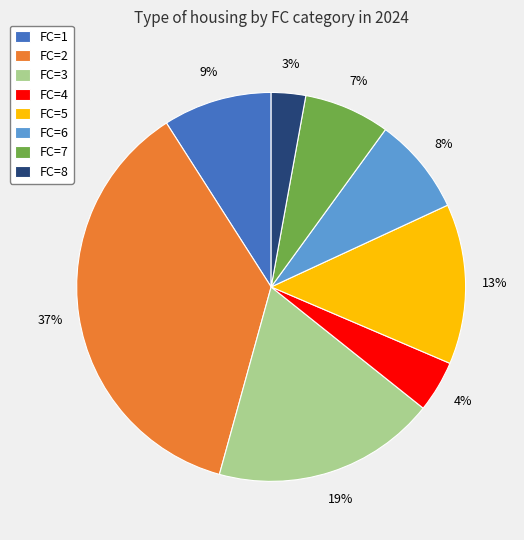

What is the smallest slice in the pie chart?

FC=8